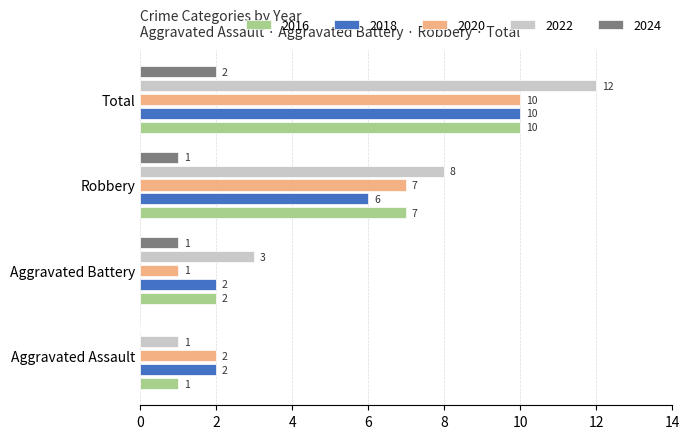

Is it true that 2016 equals 10 at Total?

True